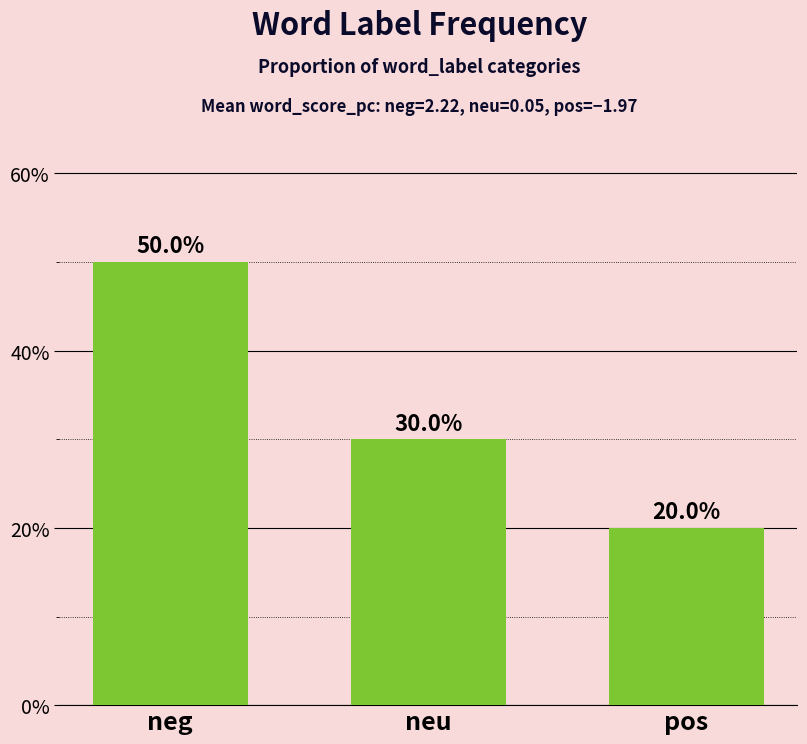

What is the difference between the maximum and minimum values?

30